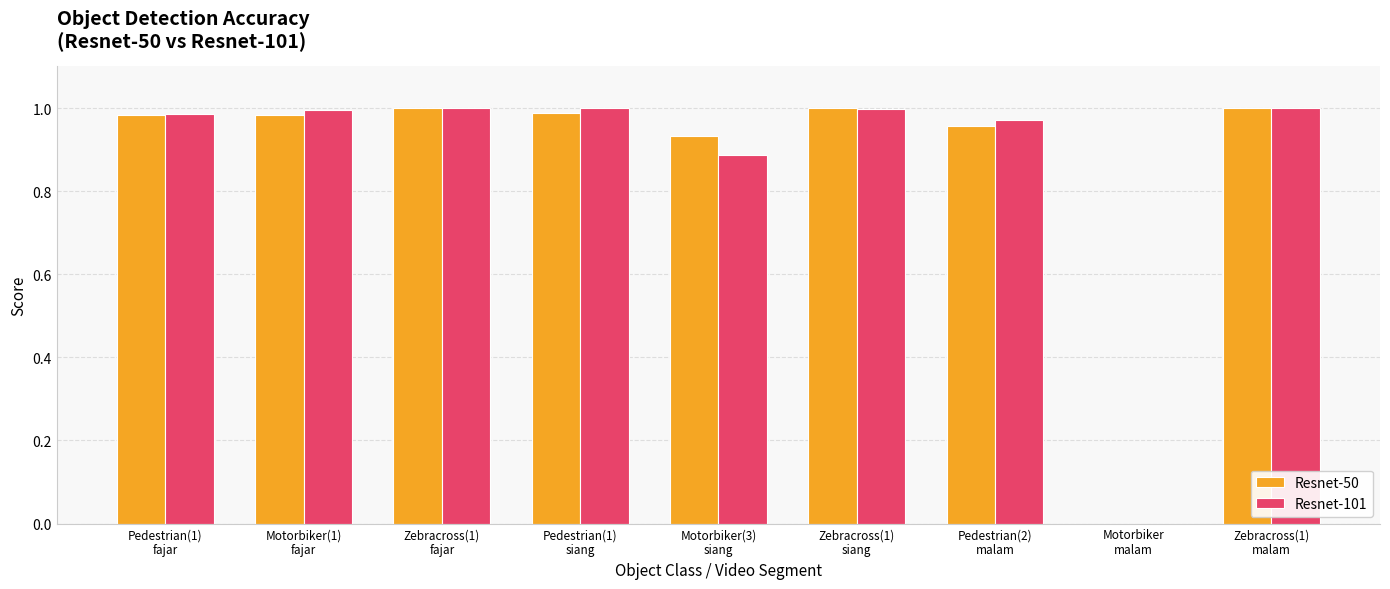

What is the sum of all Resnet-101 values?

7.8